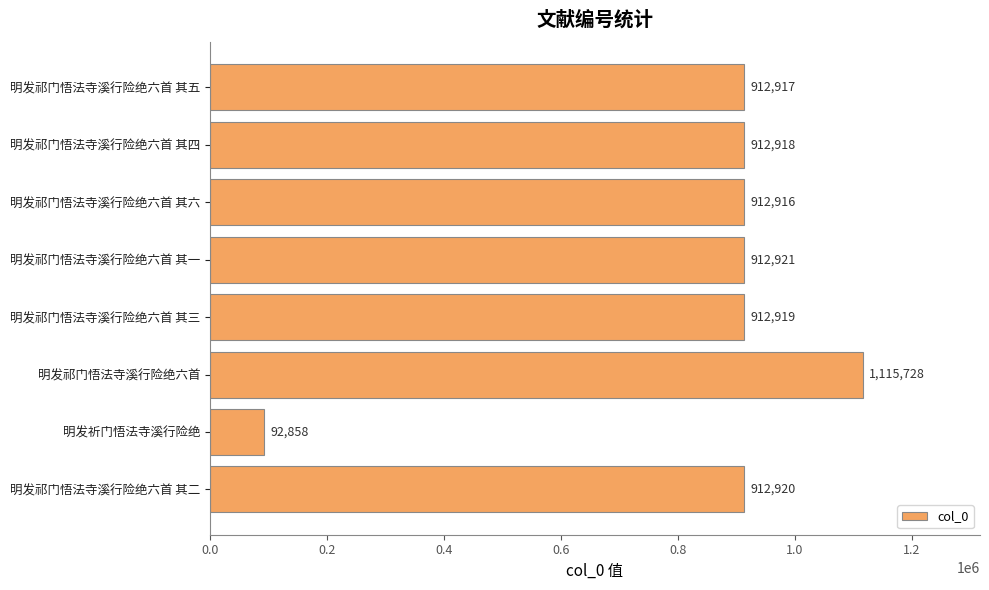

The value at 明发祁门悟法寺溪行险绝六首 其一 is 912921. True or false?

True